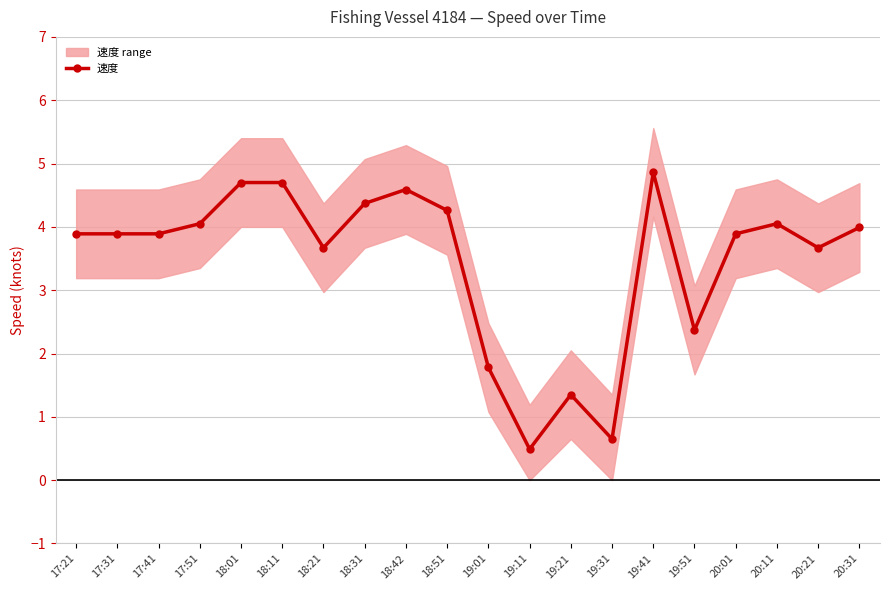

What is the change in value from 18:01 to 19:41?

+0.2